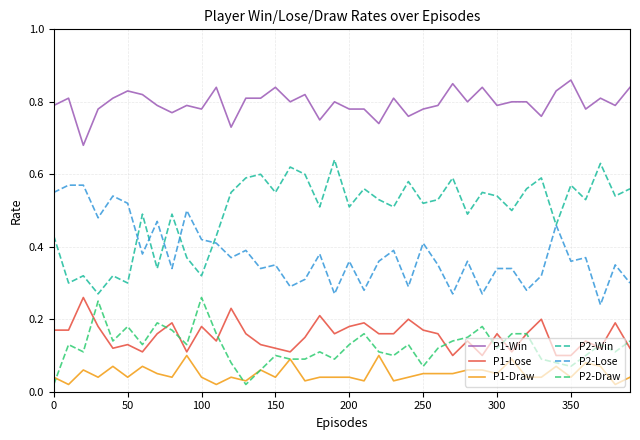

True or false: P1-Lose and P2-Win cross at least once.

False